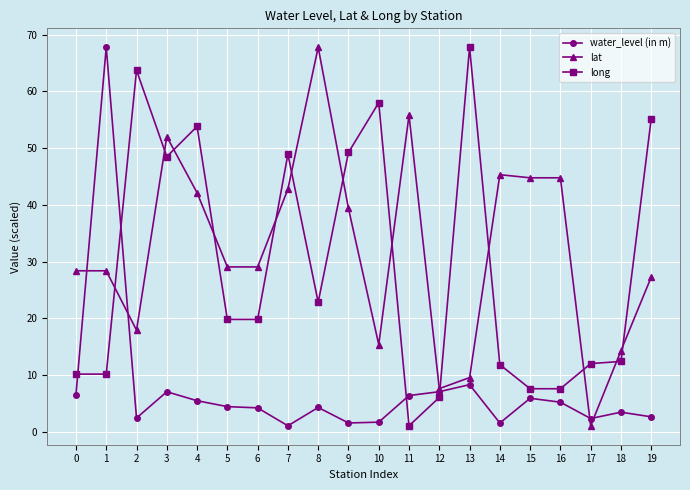

Which category has the highest value in the lat series?

8